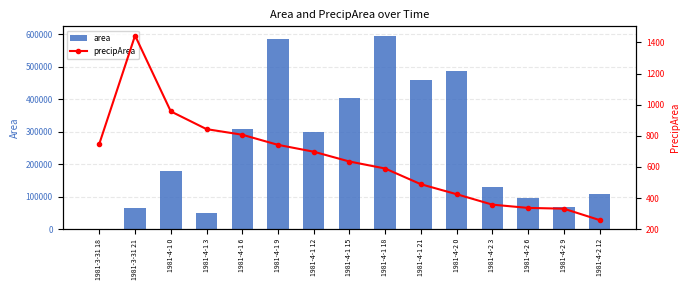

Reading right to left, transcribe all the data shown in this chart.

area: 109375	70000	95625	130625	486250	458750	595000	405625	298750	586875	308750	50625	178750	65000	625
precipArea: 259	332	337	358	425	489	590	635	698	742	807	843	957	1444	749